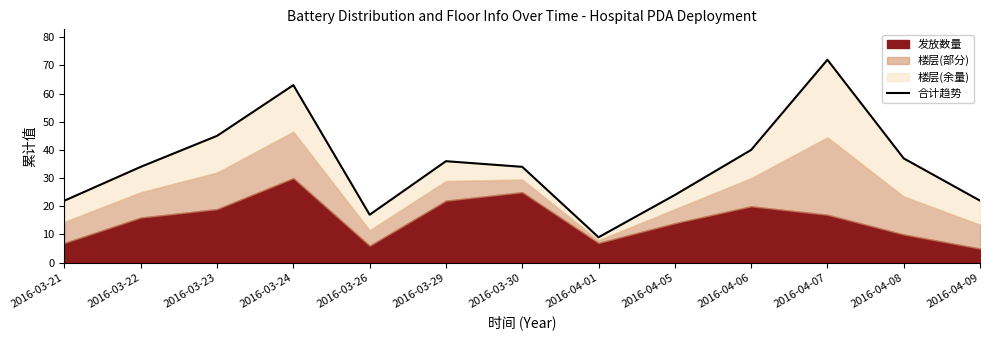

At which label does the data first exceed 34?

2016-03-23